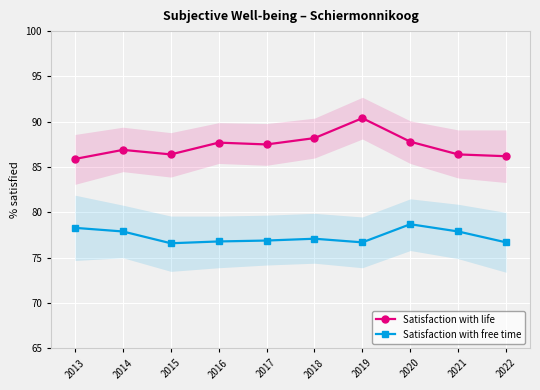

Is the value of Satisfaction with life at 2013 greater than the value of Satisfaction with free time at 2019?

Yes